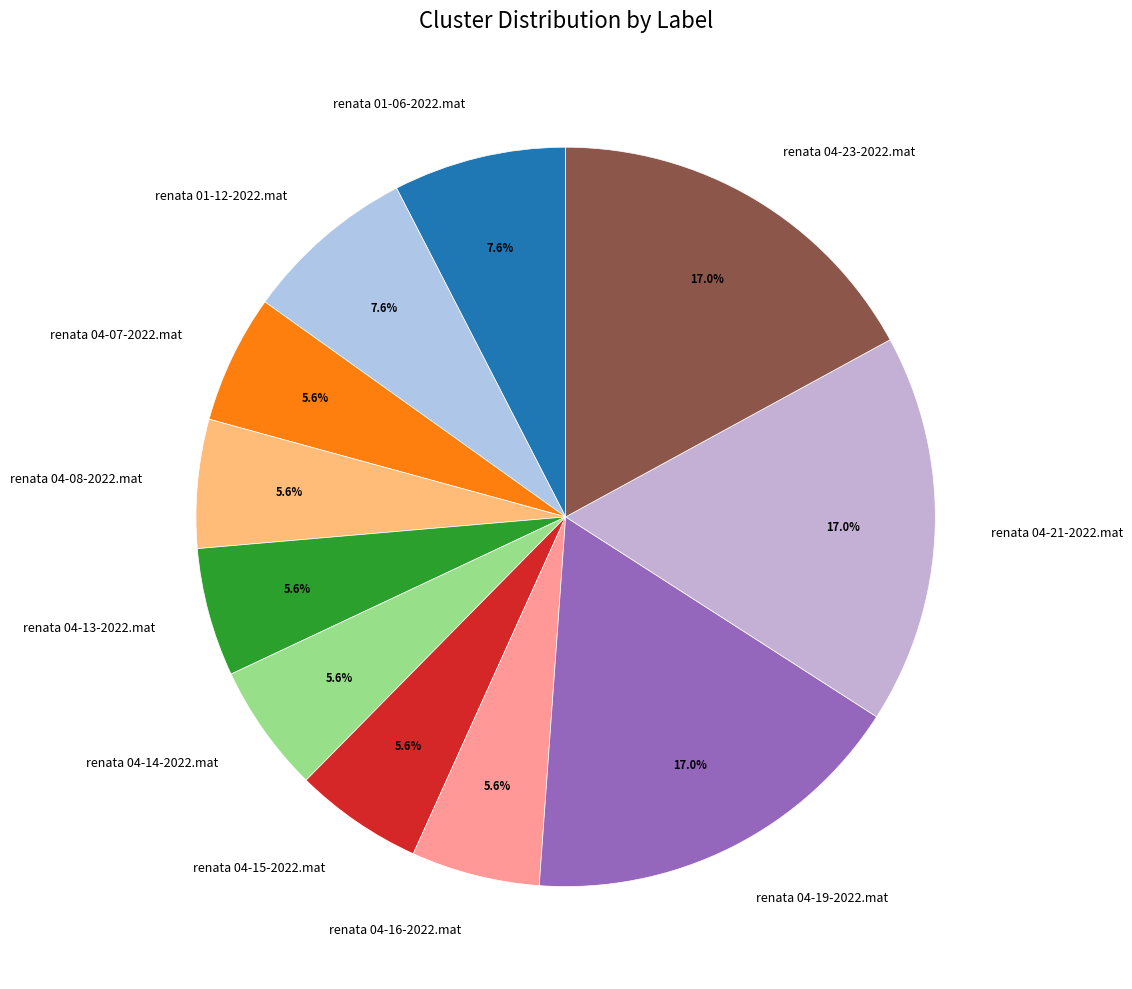

Combined, what portion of the pie is renata 01-06-2022.mat and renata 04-23-2022.mat?

24.6%